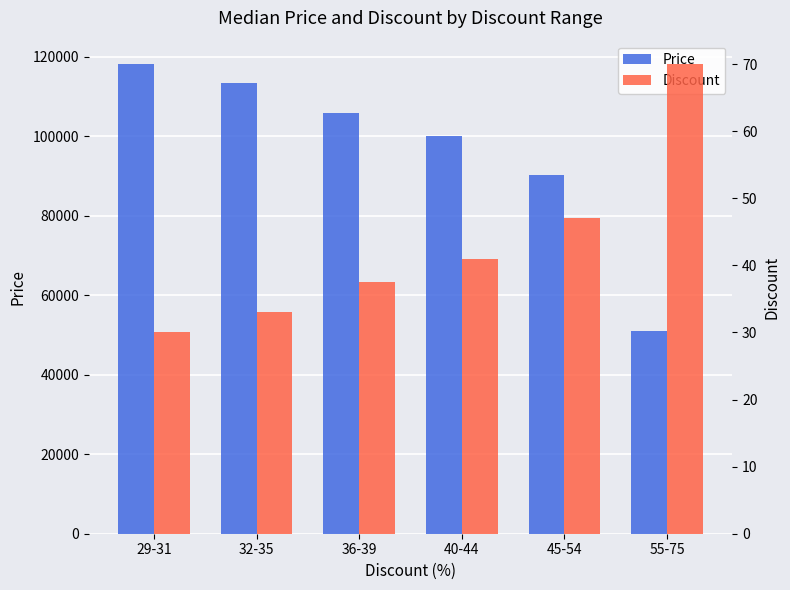

What is the difference between the maximum and minimum values in the Discount series?

40.0